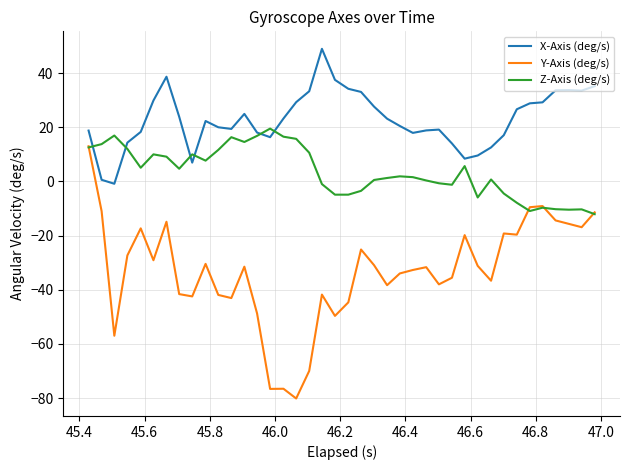

Which series has the largest range (max minus min)?

Y-Axis (deg/s)